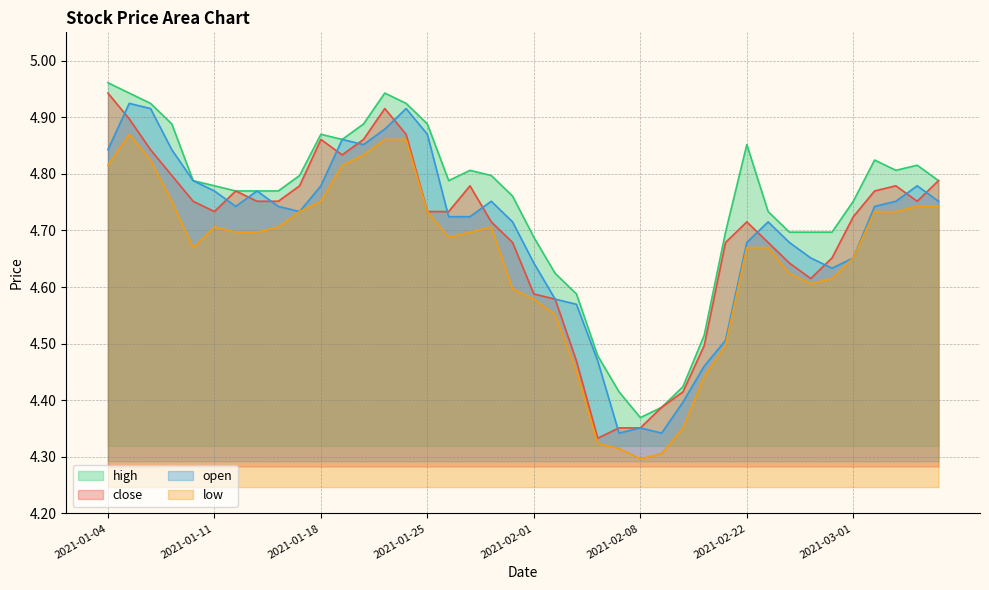

At which category does low reach its first local valley?

2021-01-08